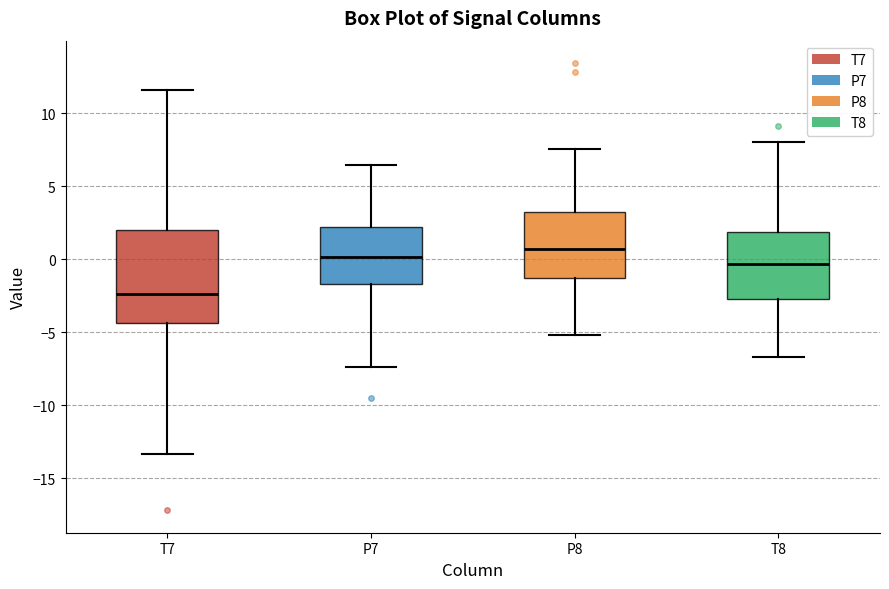

Where is the lower edge of the box for T7 on the y-axis? The values are not printed on the chart, so give them approximately, as read against the axis.

-4.5